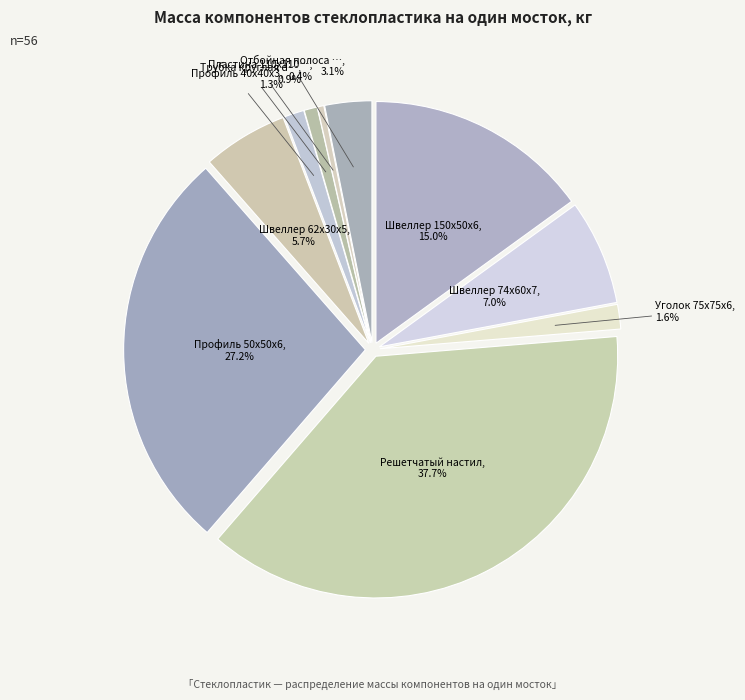

What percentage is the Профиль 50x50x6 slice, to the nearest percent?

27%